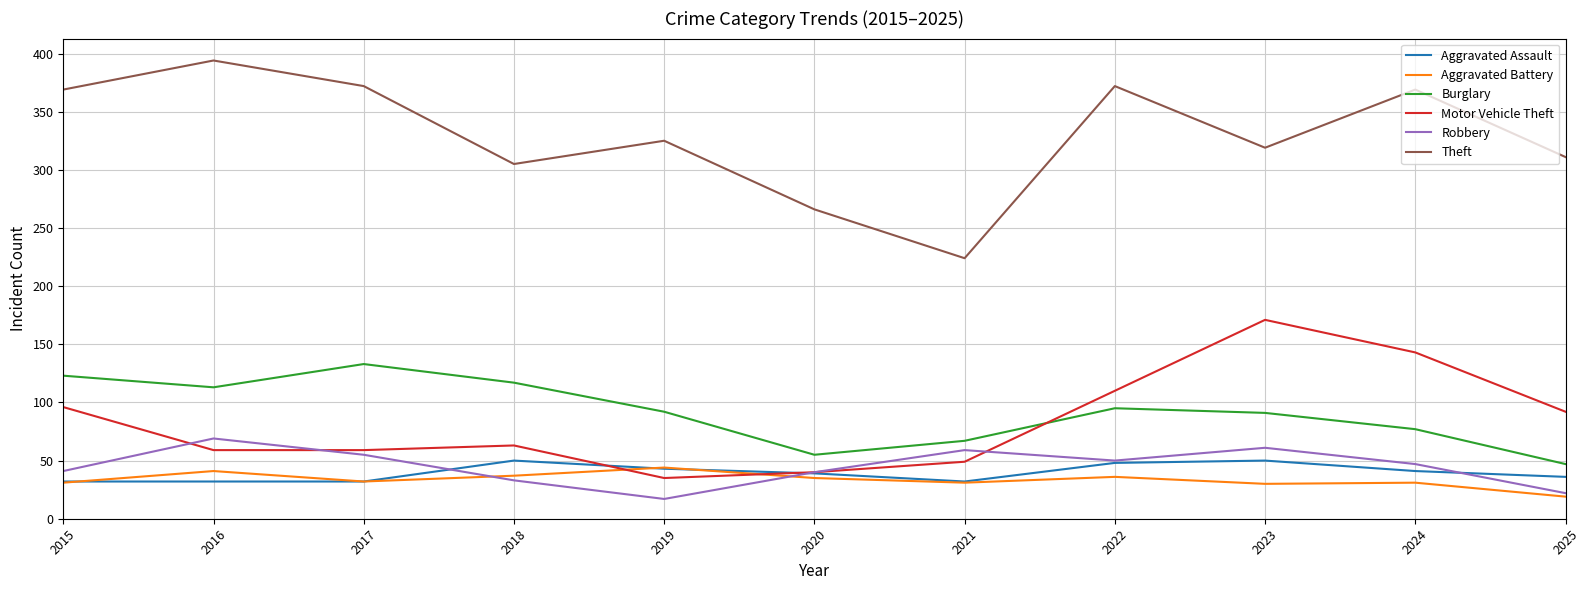

Which series changed the most between 2018 and 2022?

Theft